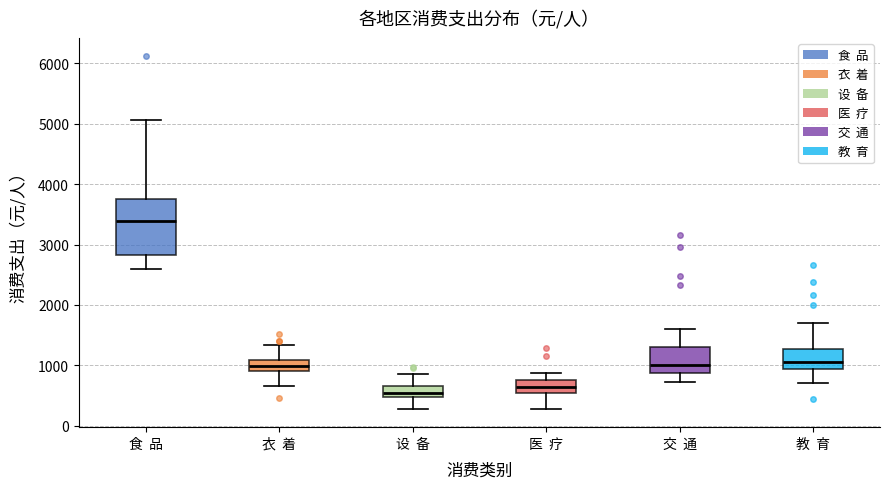

Reading left to right, transcribe this box plot: for each box, give where its median line is, the range the box spans, and where its two whiskers end, as read against the y-axis. The values are not printed on the chart, so give them approximately, as read against the axis.

食 品: median 3400, box 2800 to 3800, whiskers 2600 to 5100
衣 着: median 1000, box 900 to 1100, whiskers 700 to 1300
设 备: median 500 (inside the box), box 500 to 700, whiskers 300 to 900
医 疗: median 600, box 500 to 800, whiskers 300 to 900
交 通: median 1000, box 900 to 1300, whiskers 700 to 1600
教 育: median 1100, box 900 to 1300, whiskers 700 to 1700